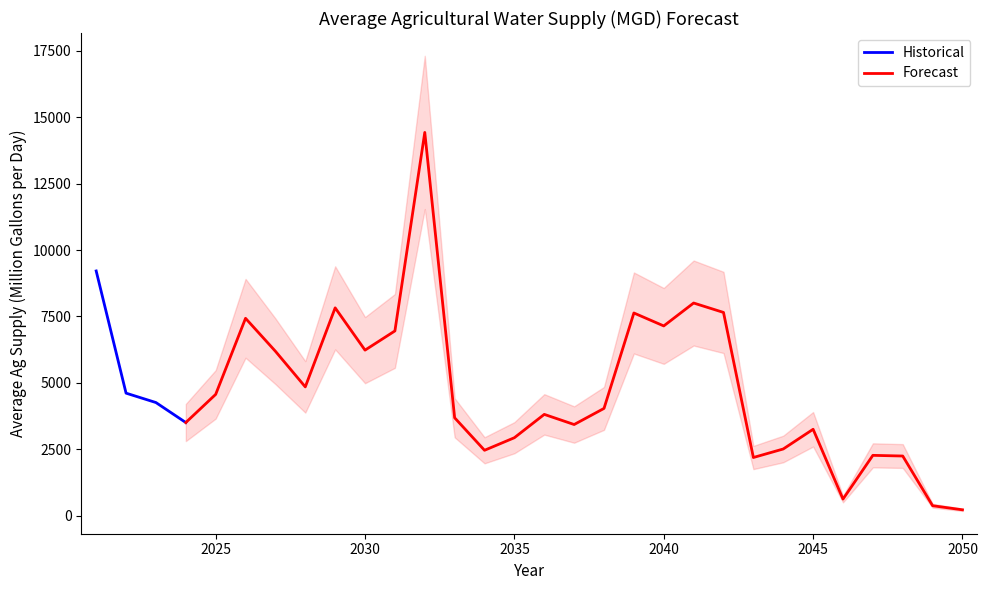

Is it true that the value at 2049 is 537.2?

False